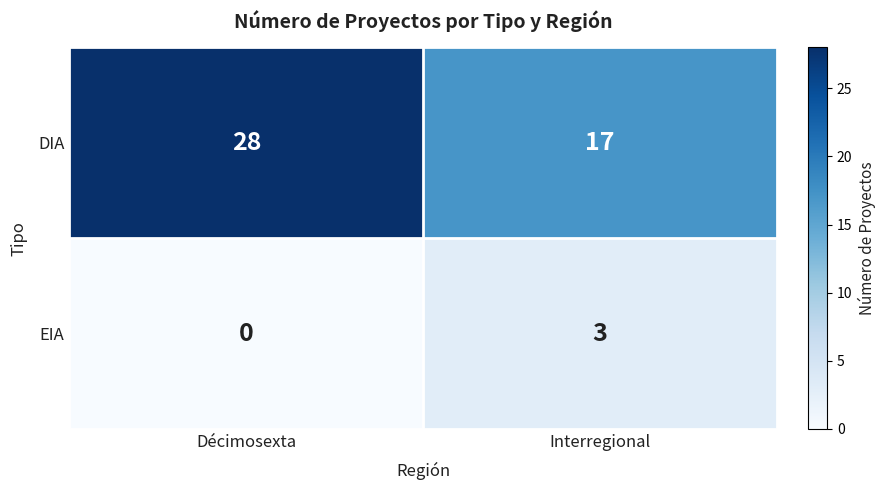

What is the difference between the DIA values at Décimosexta and Interregional?

11